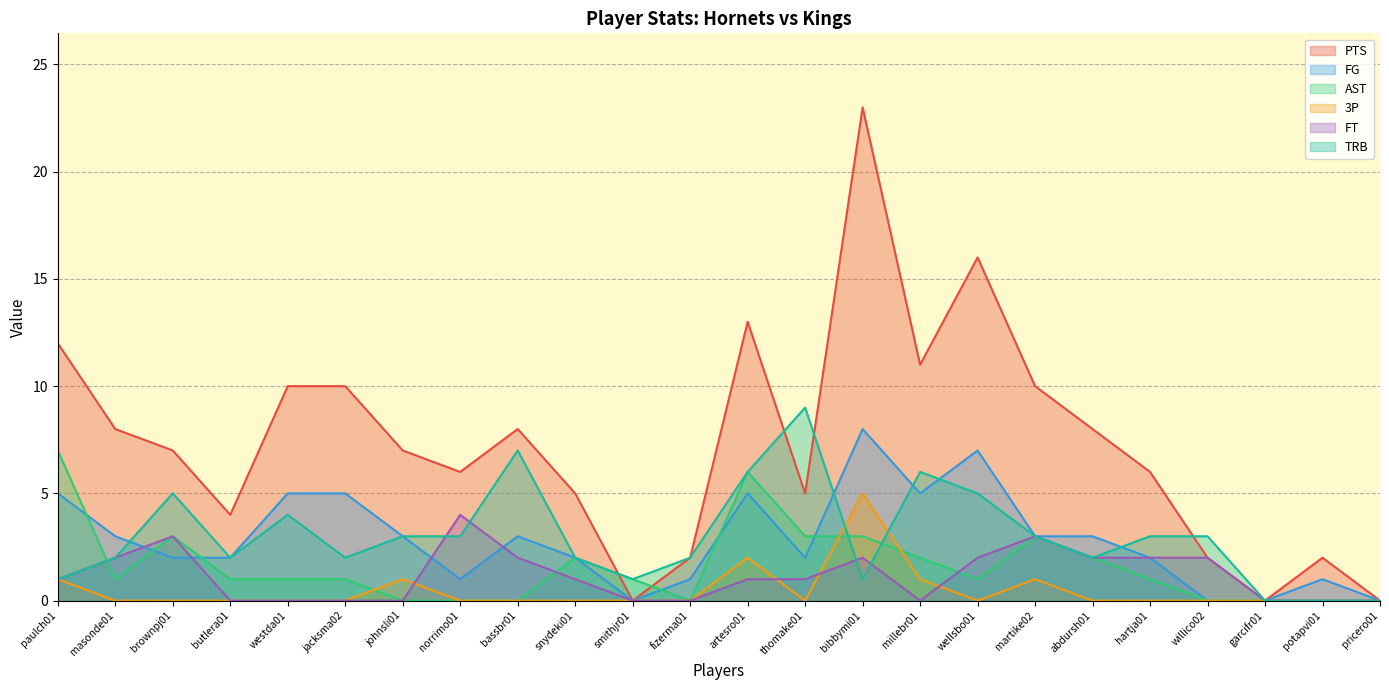

Reading left to right, what are all the values shown in this chart?

PTS: 12	8	7	4	10	10	7	6	8	5	0	2	13	5	23	11	16	10	8	6	2	0	2	0
FG: 5	3	2	2	5	5	3	1	3	2	0	1	5	2	8	5	7	3	3	2	0	0	1	0
AST: 7	1	3	1	1	1	0	0	0	2	1	0	6	3	3	2	1	3	2	1	0	0	0	0
3P: 1	0	0	0	0	0	1	0	0	0	0	0	2	0	5	1	0	1	0	0	0	0	0	0
FT: 1	2	3	0	0	0	0	4	2	1	0	0	1	1	2	0	2	3	2	2	2	0	0	0
TRB: 1	2	5	2	4	2	3	3	7	2	1	2	6	9	1	6	5	3	2	3	3	0	0	0